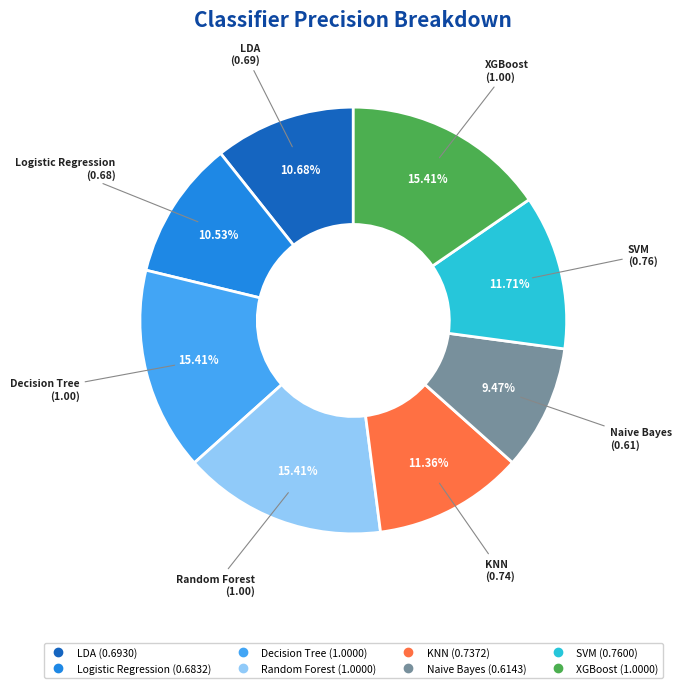

What is the smallest slice in the pie chart?

Naive Bayes